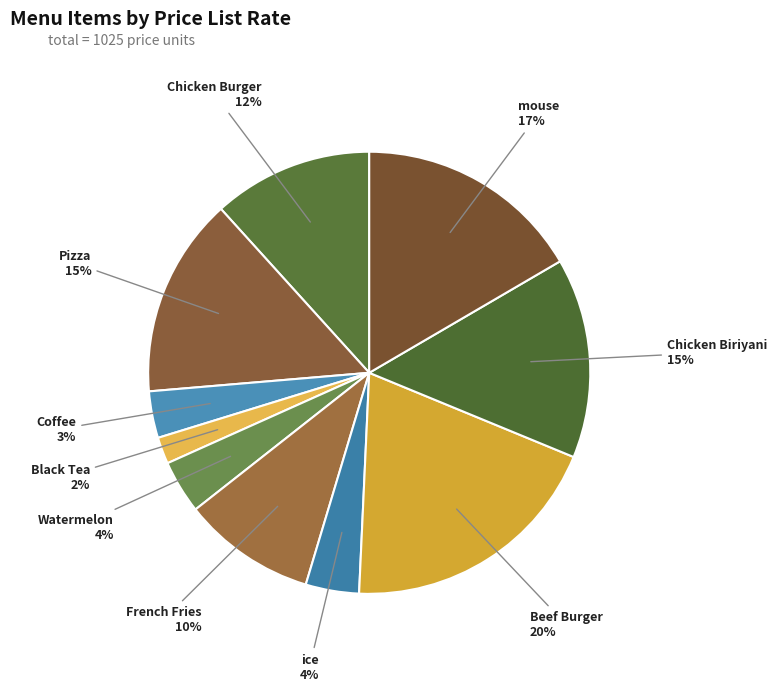

To the nearest percent, what is the combined percentage of Beef Burger and Coffee?

23%